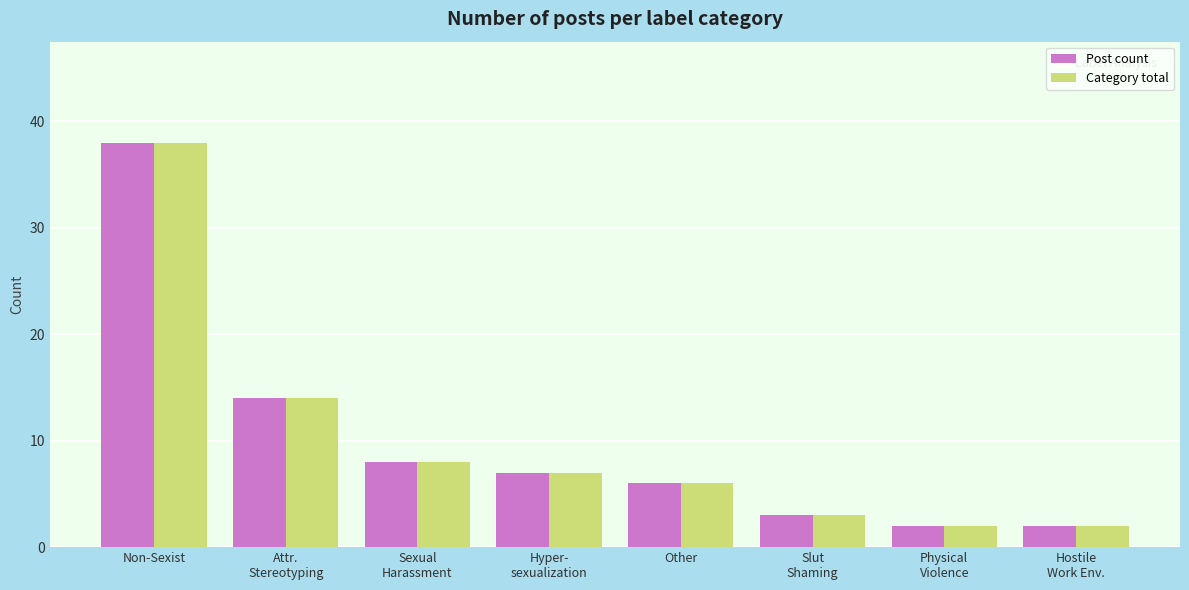

Reading left to right, transcribe all the data shown in this chart.

Post count: Non-Sexist=38	Attr.
Stereotyping=14	Sexual
Harassment=8	Hyper-
sexualization=7	Other=6	Slut
Shaming=3	Physical
Violence=2	Hostile
Work Env.=2
Category total: Non-Sexist=38	Attr.
Stereotyping=14	Sexual
Harassment=8	Hyper-
sexualization=7	Other=6	Slut
Shaming=3	Physical
Violence=2	Hostile
Work Env.=2